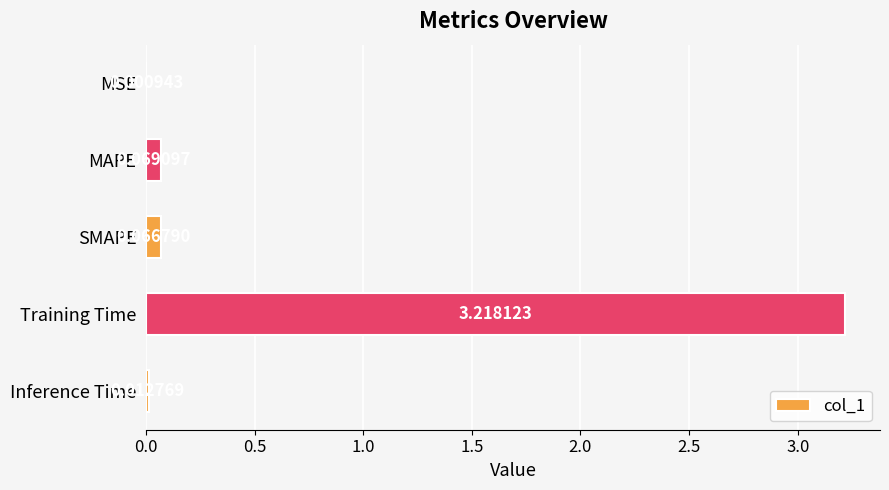

Between MAPE and Inference Time, which is larger?

MAPE